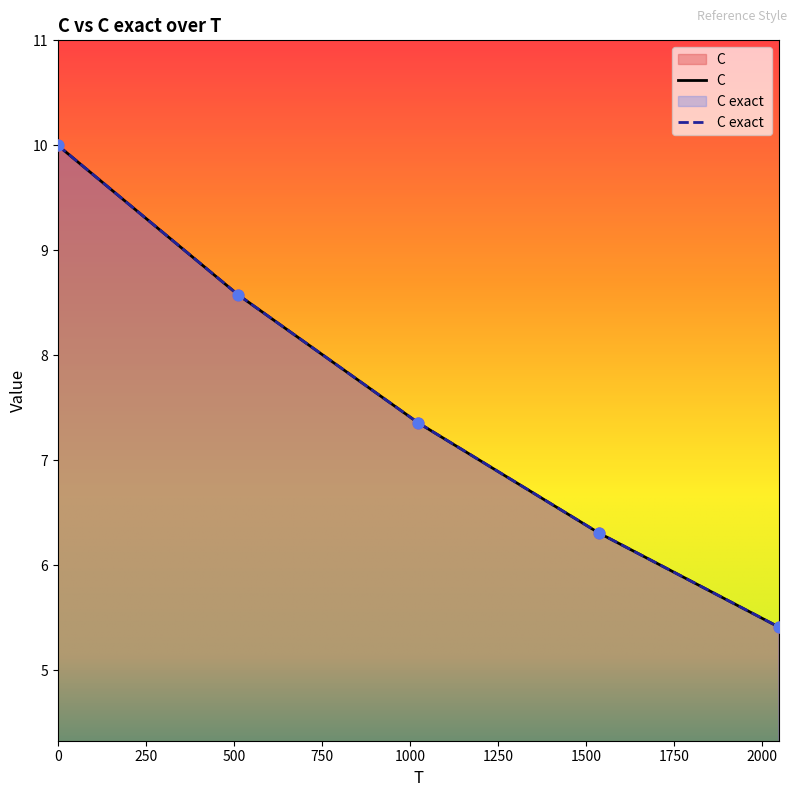

What are all the series names shown in the legend?

C, C exact